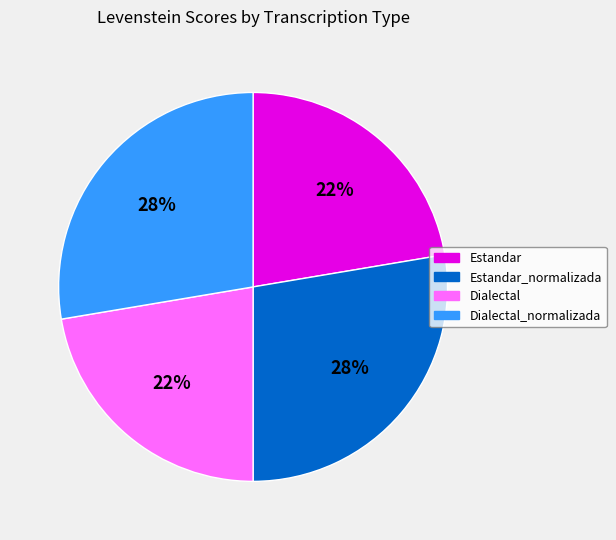

What is the ratio of the value at Dialectal to the value at Estandar?

1.0